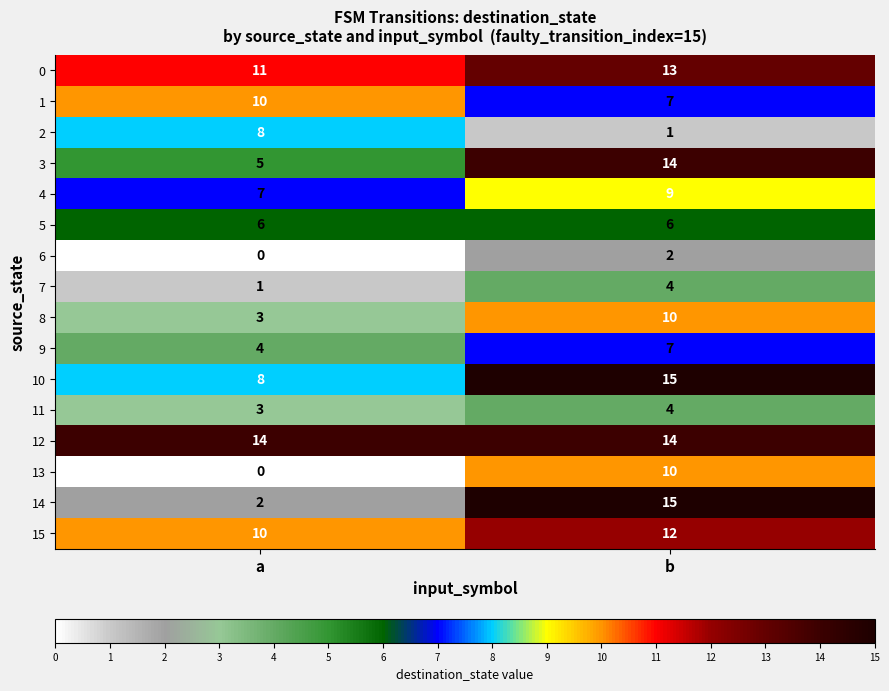

True or false: 6 has a value of -1 at a.

False